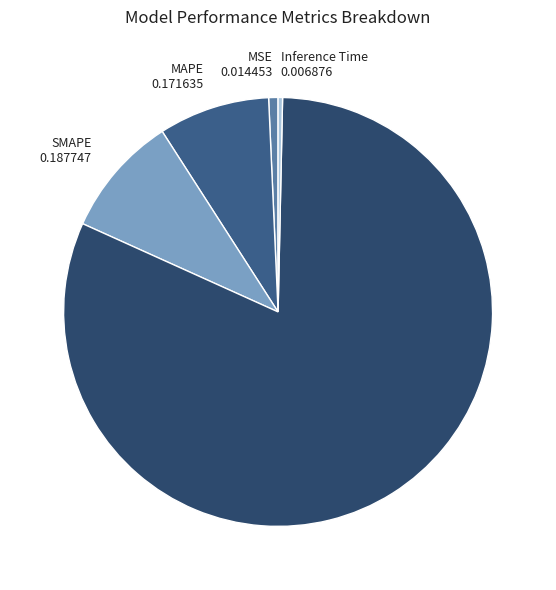

Is the sum of Training Time 1.667453 and MSE 0.014453 greater than half?

Yes